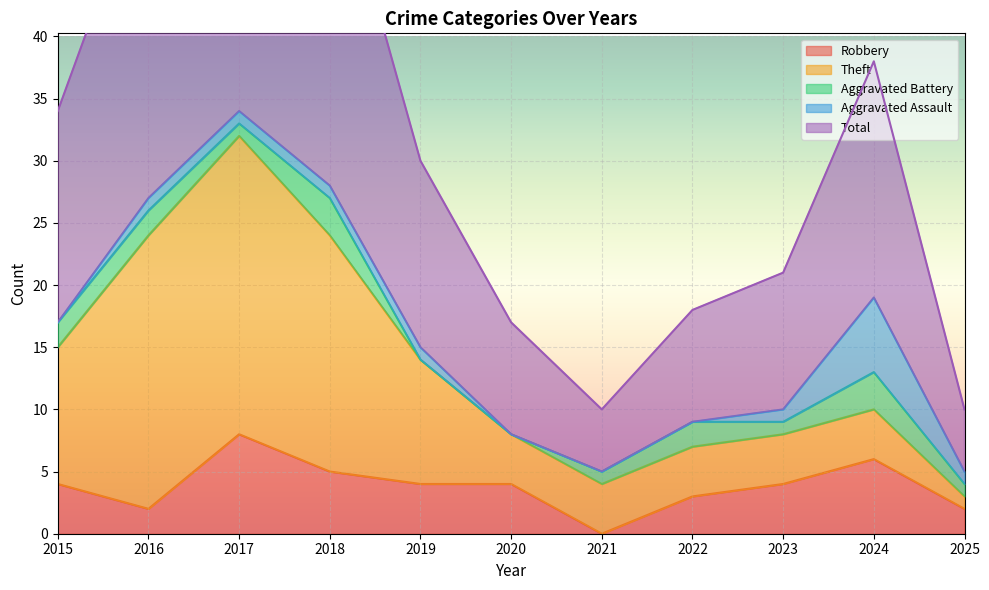

Reading left to right, extract all data points from this chart.

Robbery: 4	2	8	5	4	4	0	3	4	6	2
Theft: 11	22	24	19	10	4	4	4	4	4	1
Aggravated Battery: 2	2	1	3	0	0	1	2	1	3	1
Aggravated Assault: 0	1	1	1	1	0	0	0	1	6	1
Total: 17	27	35	28	15	9	5	9	11	19	5